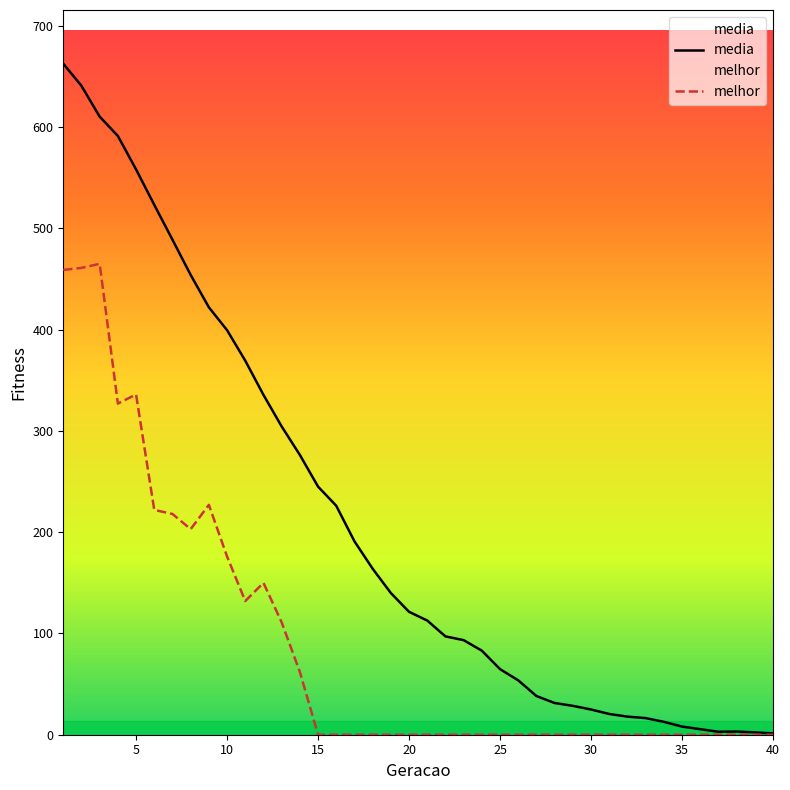

What is the difference between the maximum and second lowest values in the melhor series?

465.0